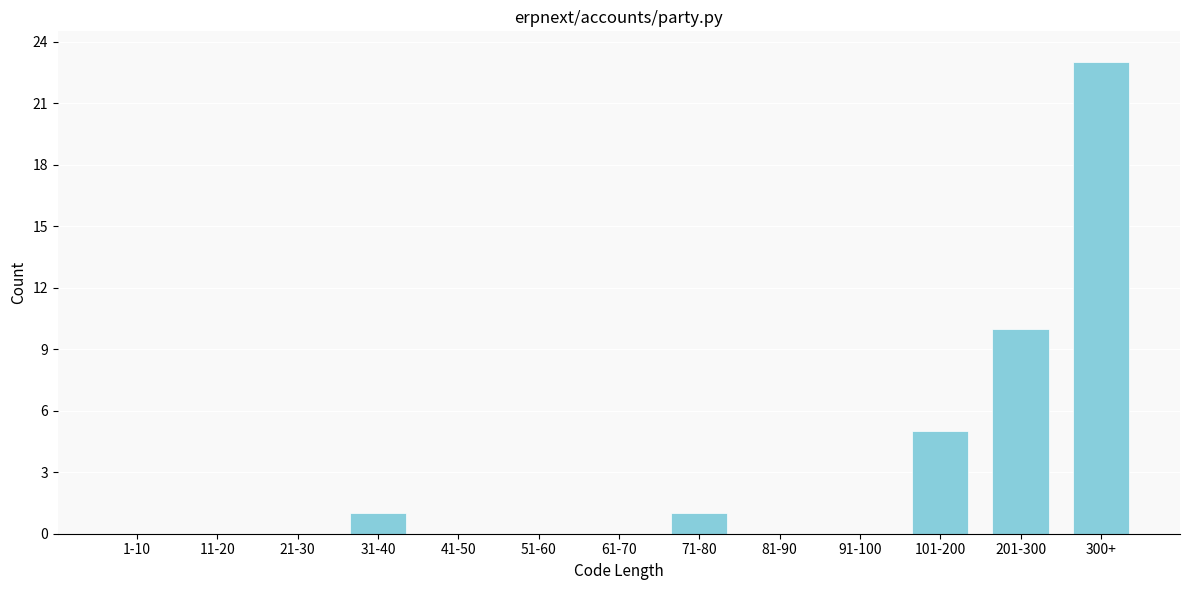

Reading left to right, transcribe all the data shown in this chart.

1-10=0	11-20=0	21-30=0	31-40=1	41-50=0	51-60=0	61-70=0	71-80=1	81-90=0	91-100=0	101-200=5	201-300=10	300+=23